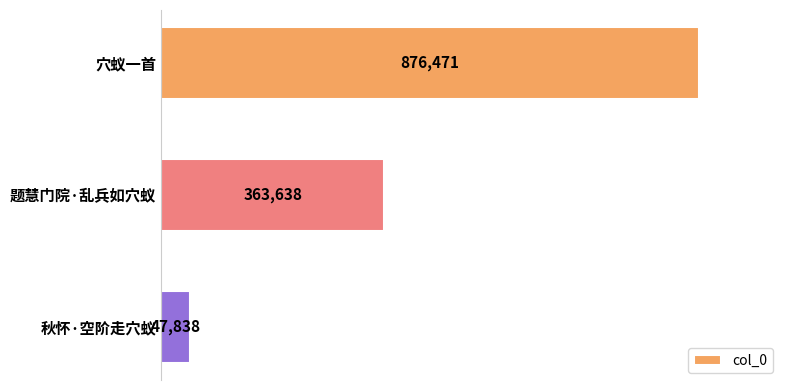

List the labels in order of value, largest first.

穴蚁一首, 题慧门院·乱兵如穴蚁, 秋怀·空阶走穴蚁